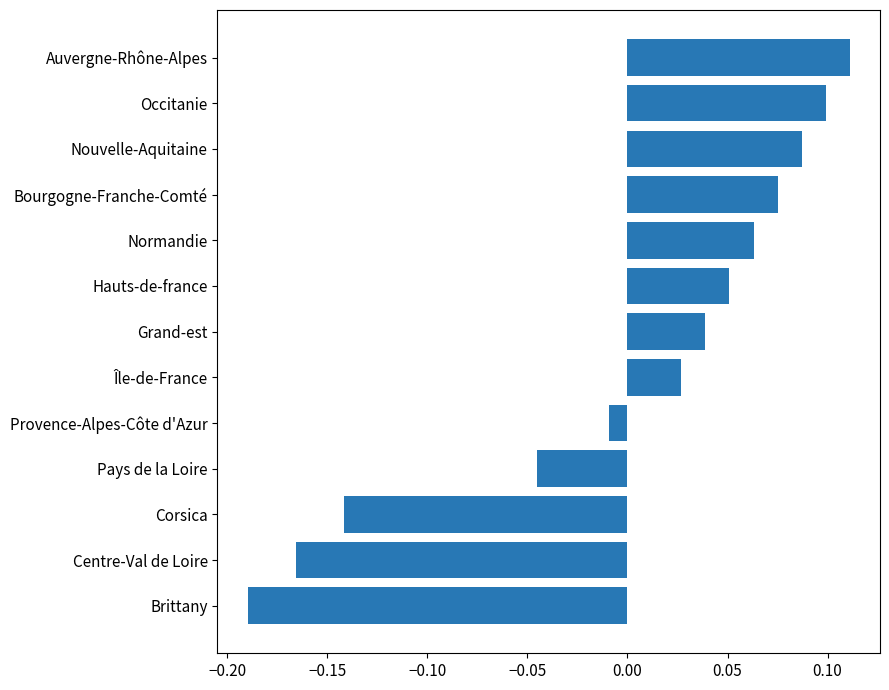

List the labels in order of value, largest first.

Auvergne-Rhône-Alpes, Occitanie, Nouvelle-Aquitaine, Bourgogne-Franche-Comté, Normandie, Hauts-de-france, Grand-est, Île-de-France, Provence-Alpes-Côte d'Azur, Pays de la Loire, Corsica, Centre-Val de Loire, Brittany